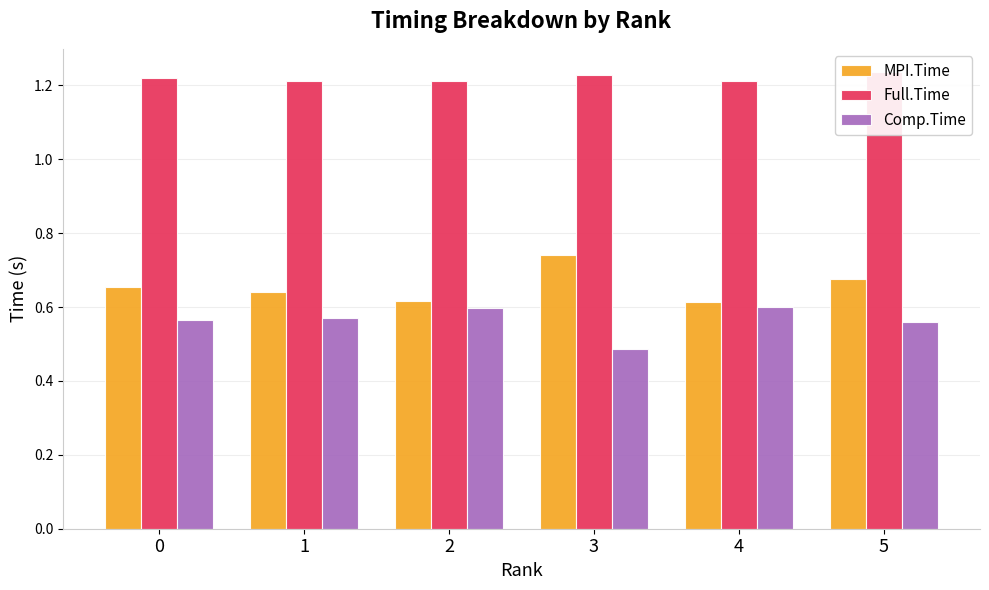

Does the chart contain any negative values?

No